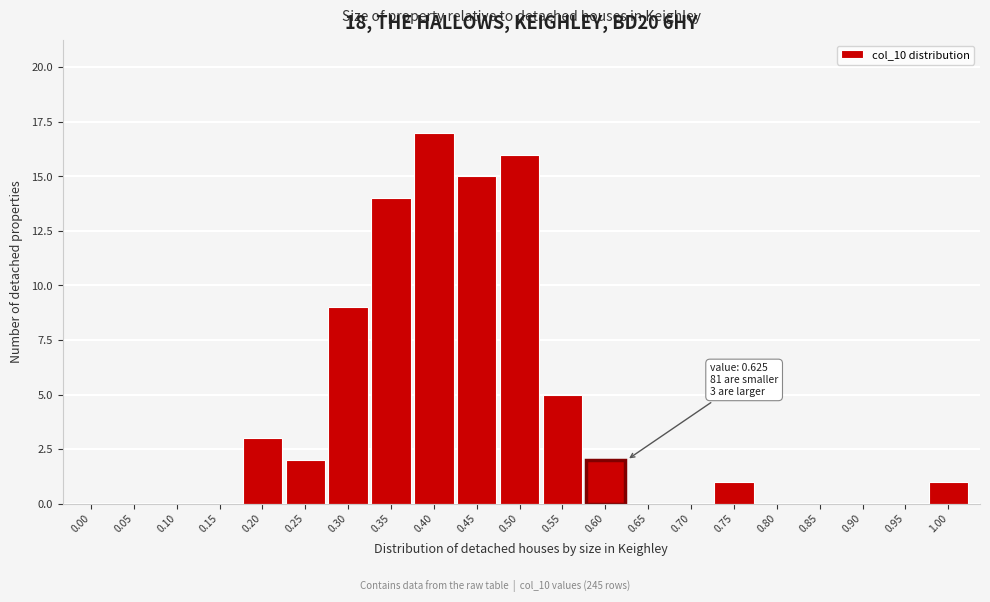

Reading left to right, extract all data points from this chart.

0.00=0	0.05=0	0.10=0	0.15=0	0.20=3	0.25=2	0.30=9	0.35=14	0.40=17	0.45=15	0.50=16	0.55=5	0.60=2	0.65=0	0.70=0	0.75=1	0.80=0	0.85=0	0.90=0	0.95=0	1.00=1